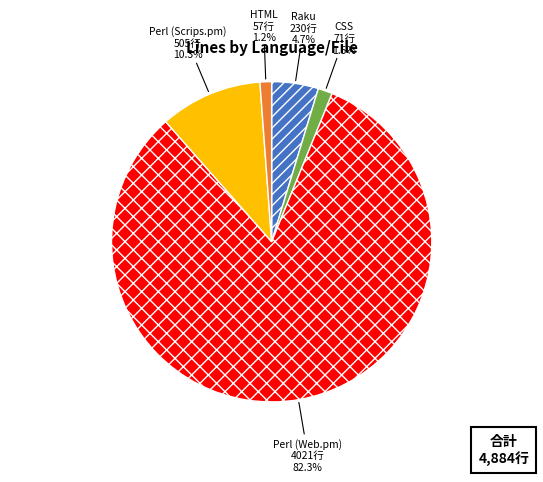

How many segments does this pie chart have?

5